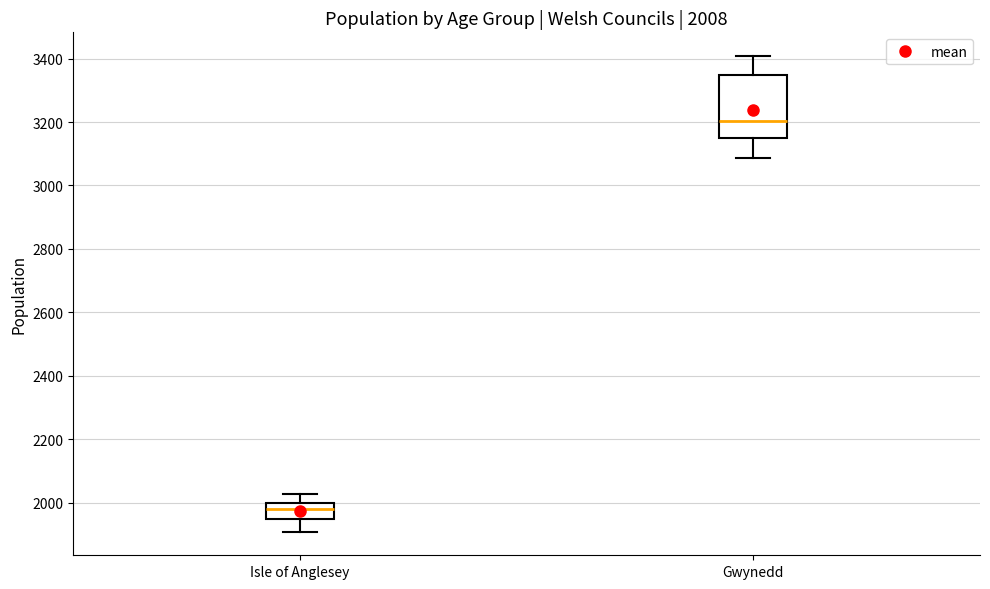

Which box is the tallest, from its lower edge to its upper edge?

Gwynedd